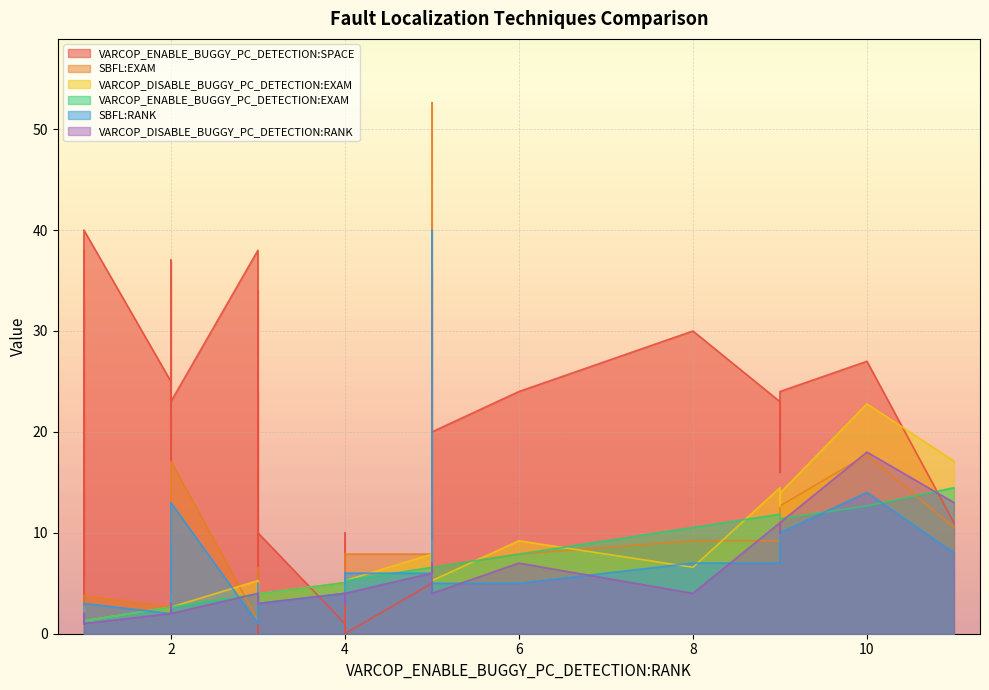

How many lines are shown in the chart?

6